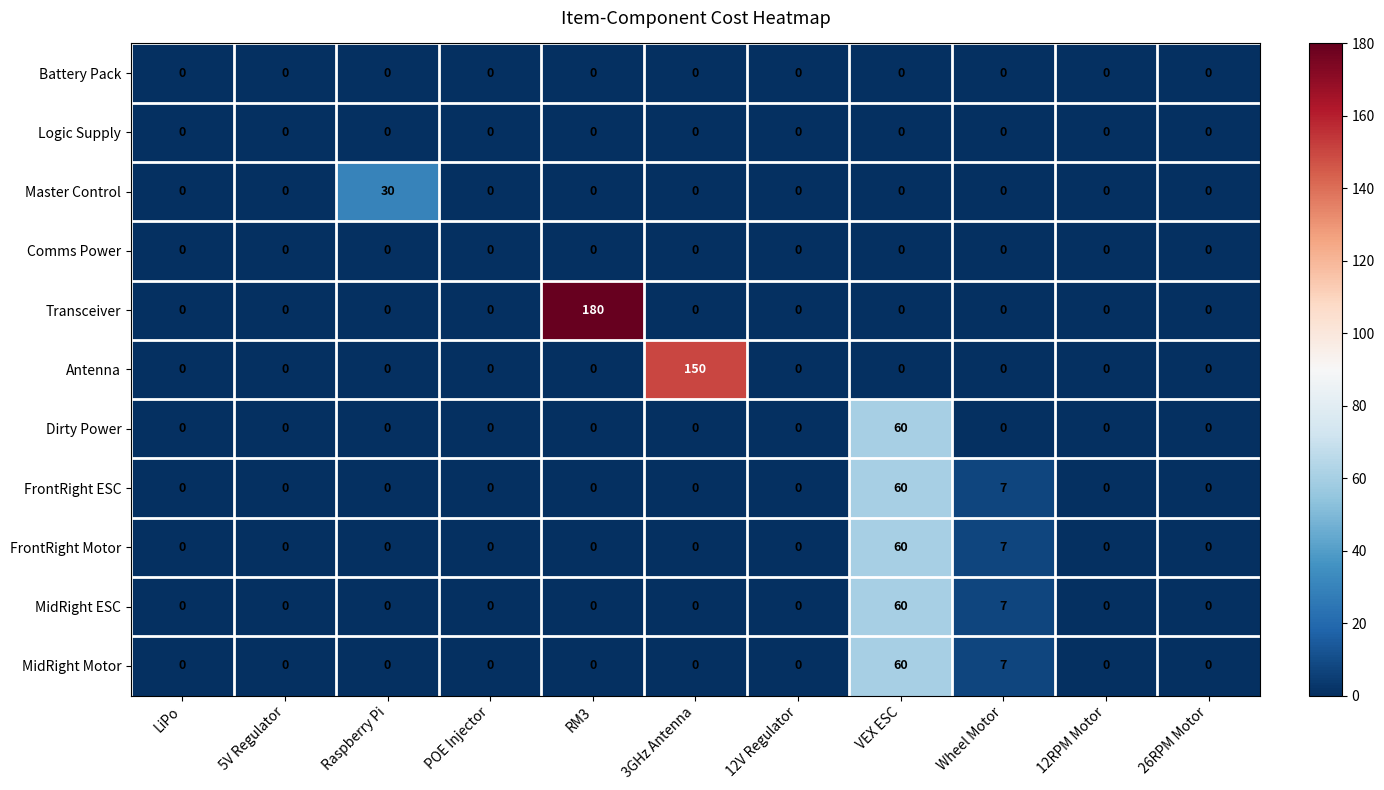

At which category does the chart reach its peak across all series?

RM3